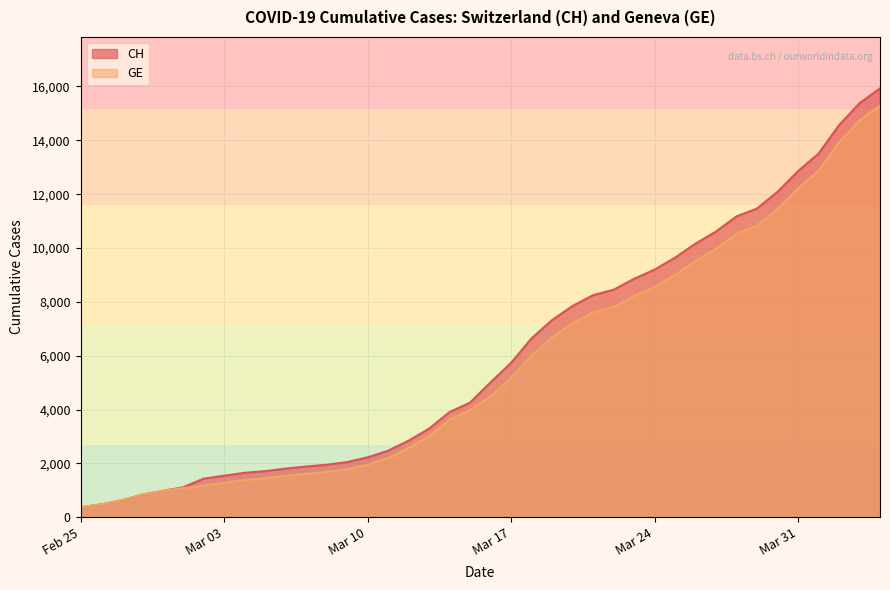

True or false: GE and CH intersect in this chart.

False